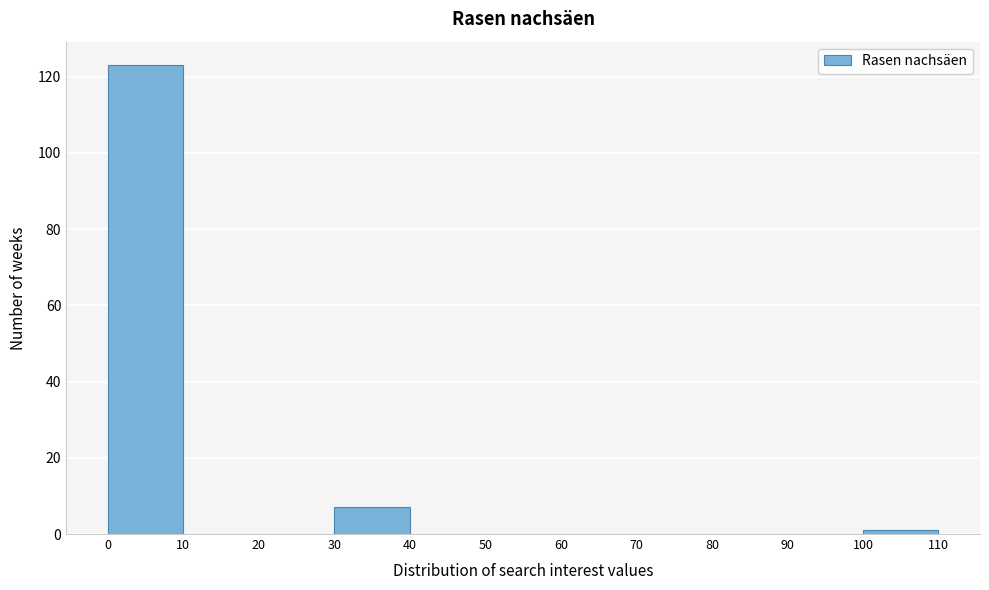

Reading left to right, list every bar in this chart as the range it spans on the x-axis followed by its height. The values are not printed on the chart, so give them approximately, as read against the axis.

0 to 10: 124
10 to 20: 0
20 to 30: 0
30 to 40: 8
40 to 50: 0
50 to 60: 0
60 to 70: 0
70 to 80: 0
80 to 90: 0
90 to 100: 0
100 to 110: under 2